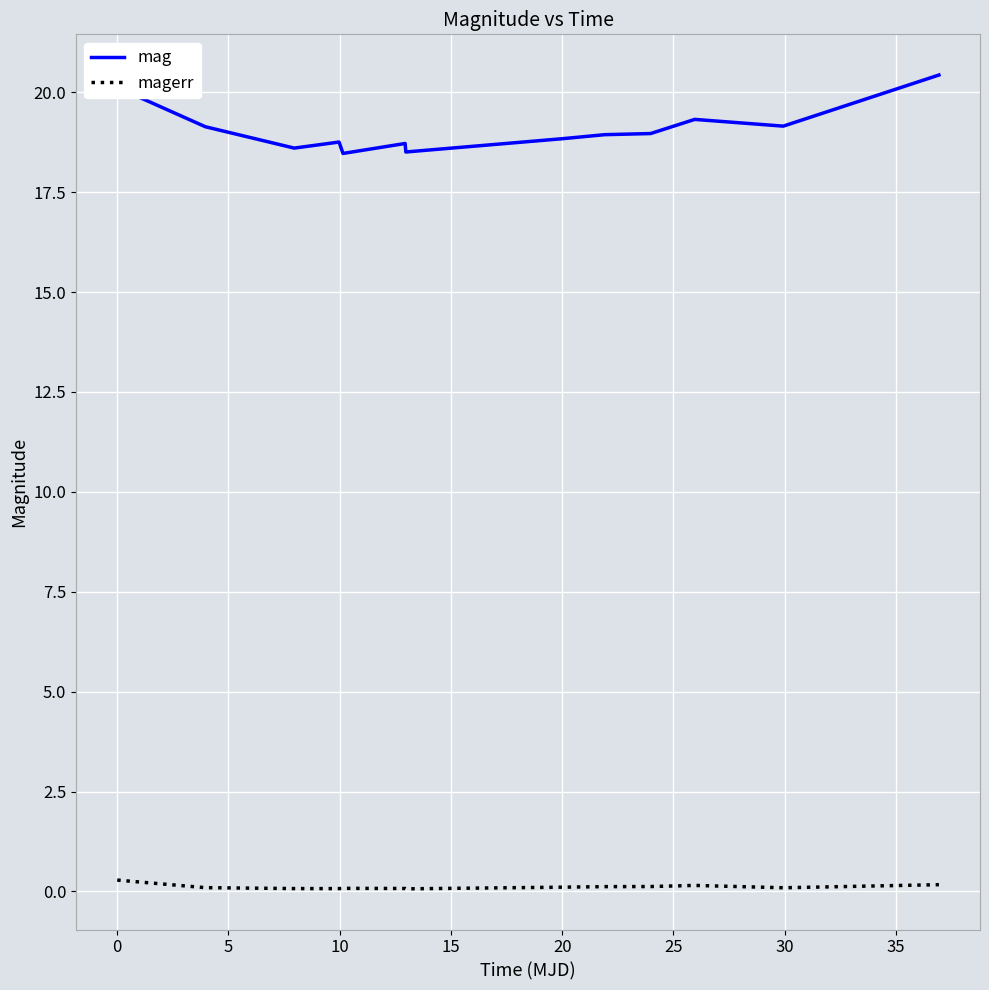

What is the smallest value displayed?

0.1